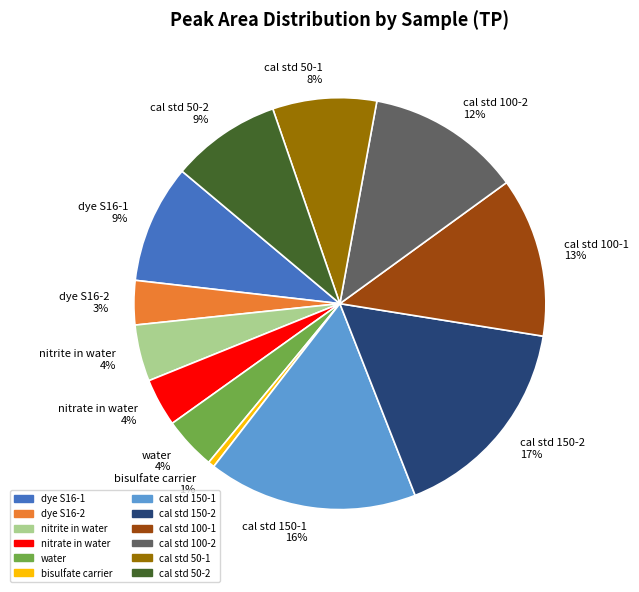

To the nearest percent, what is the average slice percentage?

8%